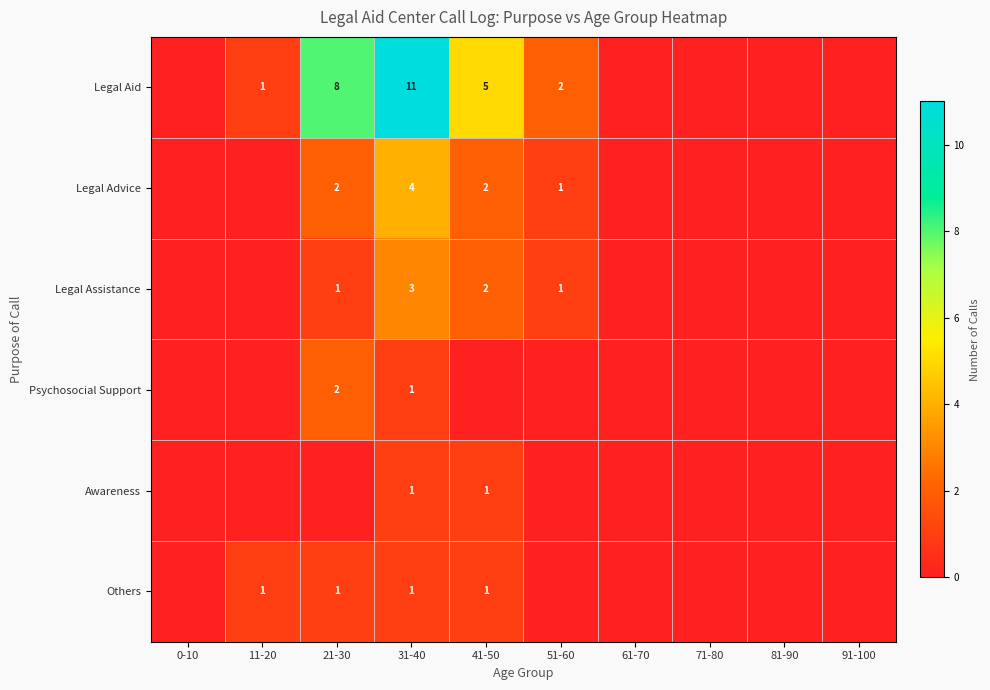

The Legal Aid series shows 7 at 41-50. True or false?

False